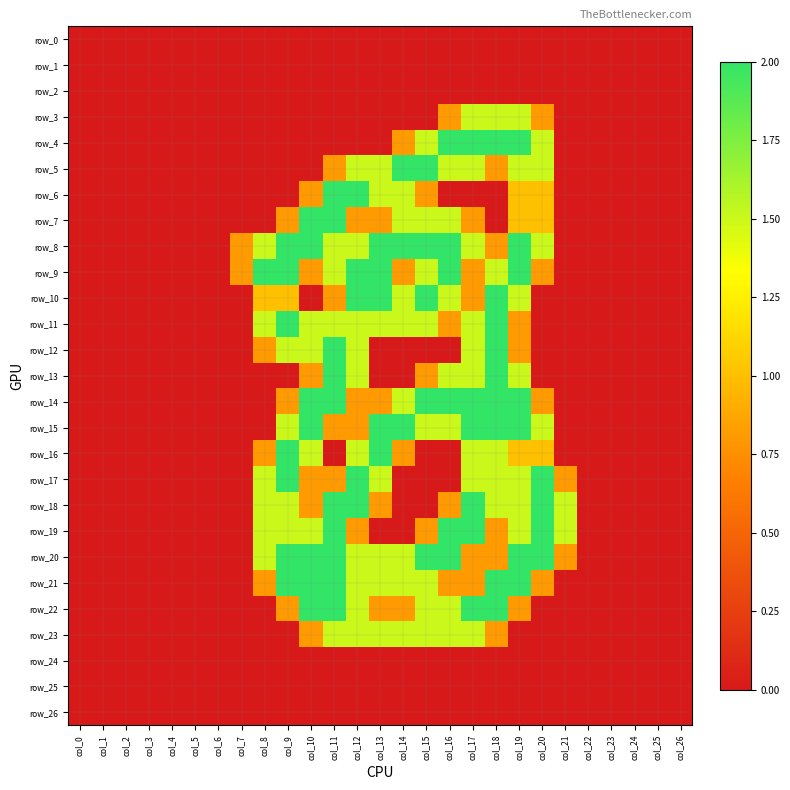

Which series changed the most between col_2 and col_24?

row_0